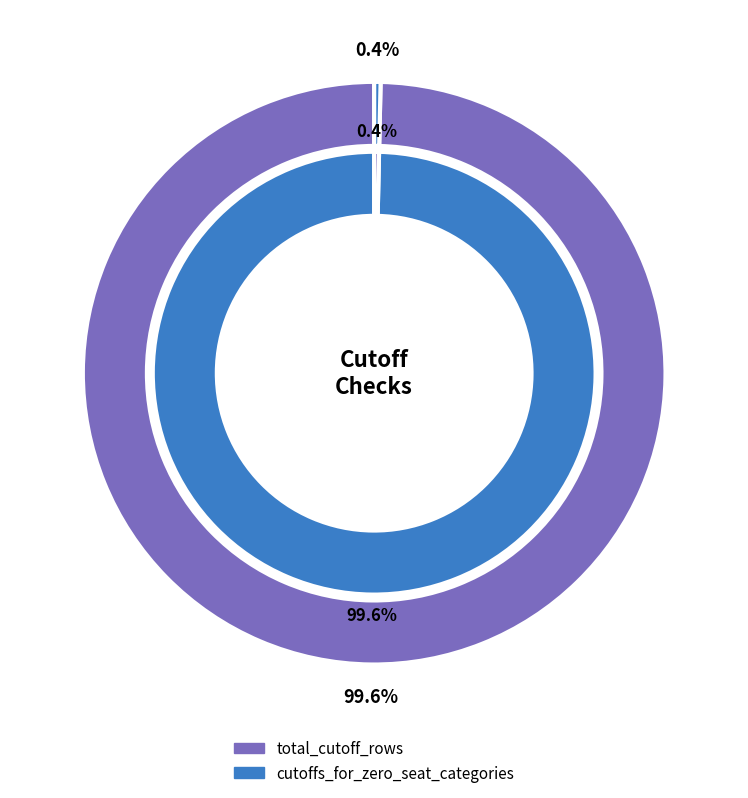

Is it true that duplicate_cutoff_keys is 1% of the pie?

False